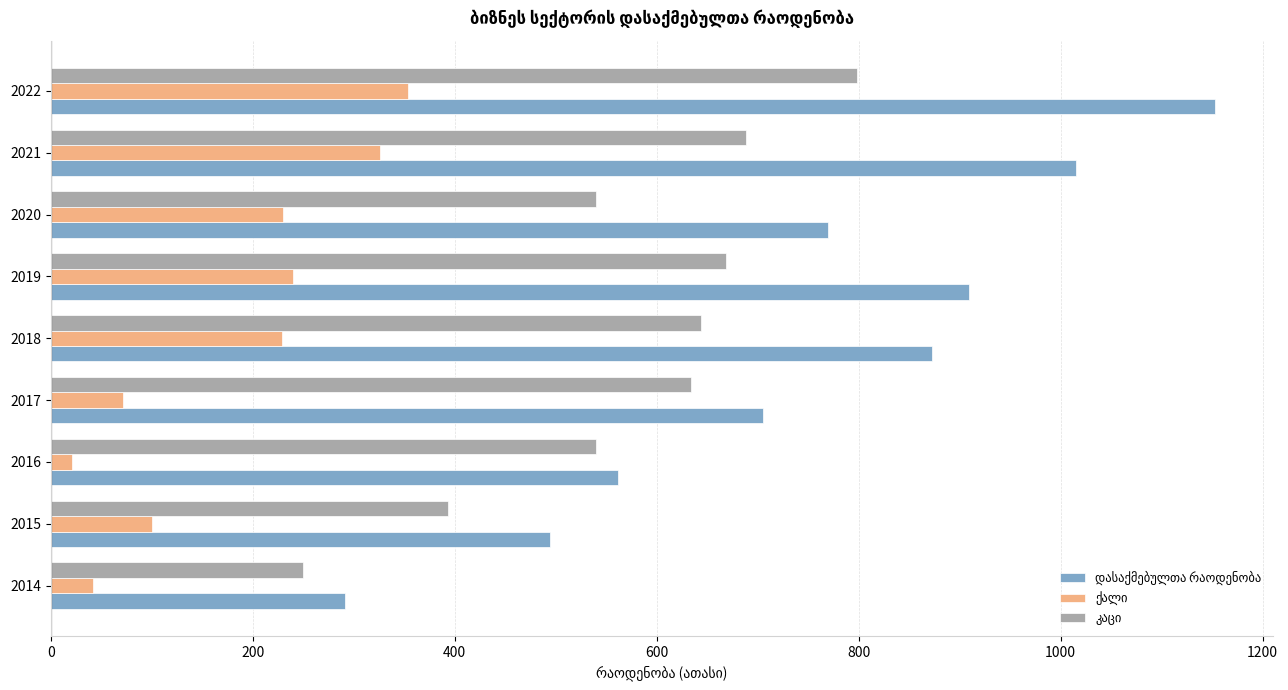

What is the spread (max minus min) of values at 2017?

634.0